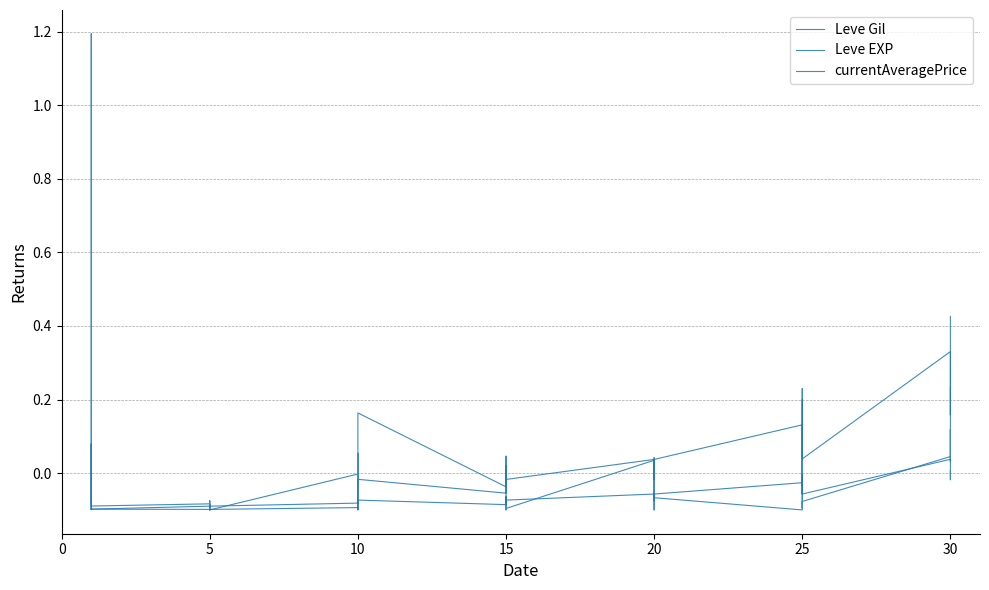

What is the value of the Leve Gil point at the 4th from the left?

-0.1